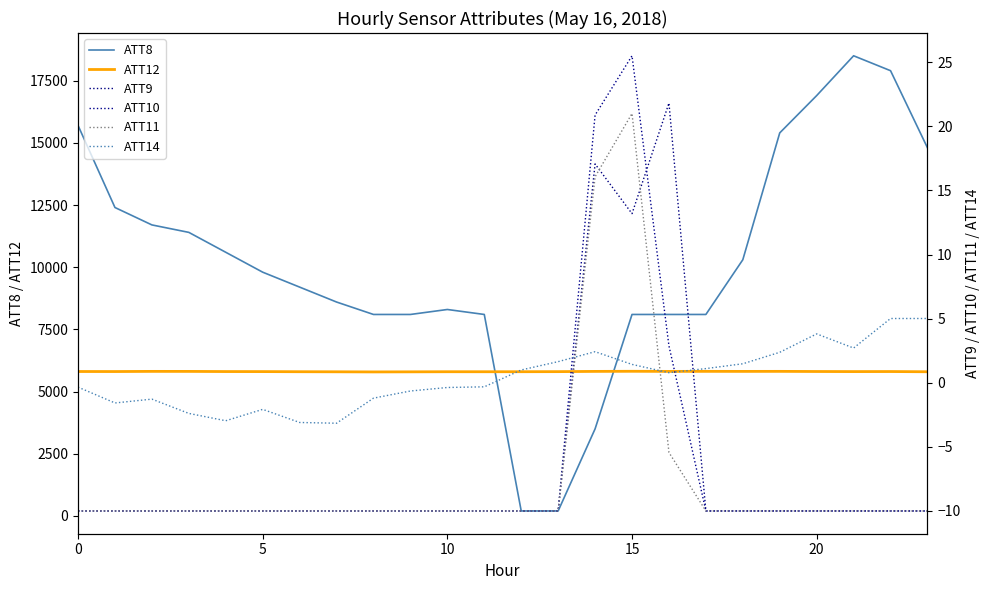

True or false: ATT8 and ATT12 cross at least once.

True